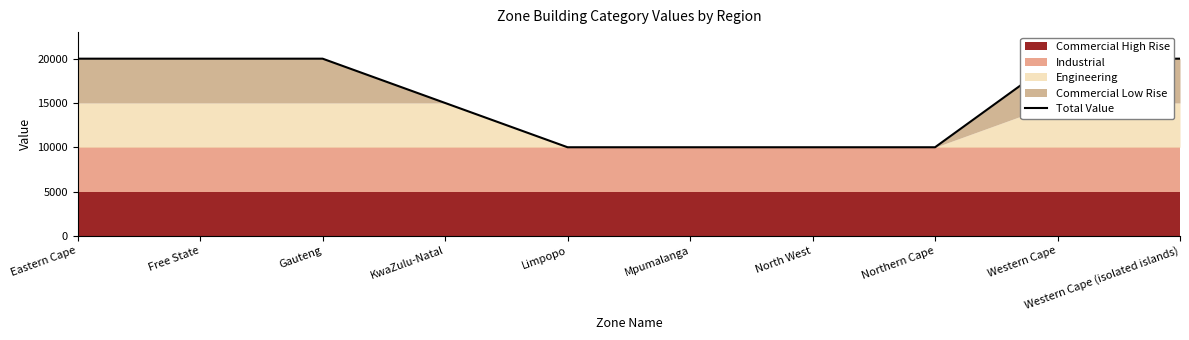

How many categories are shown in the chart?

10